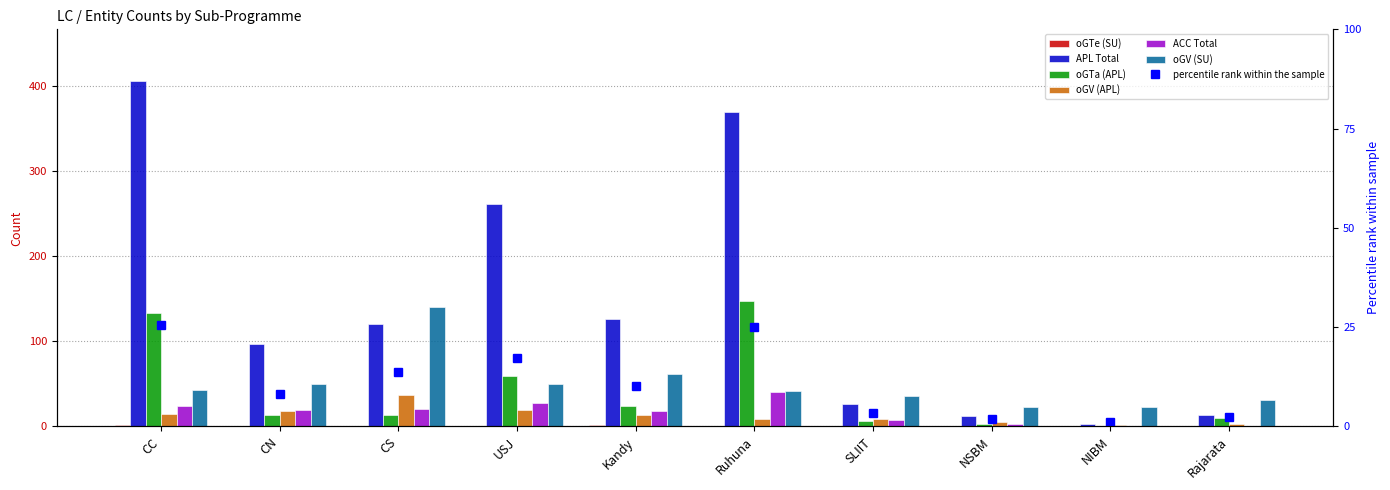

Is it true that APL Total equals 12 at NSBM?

True